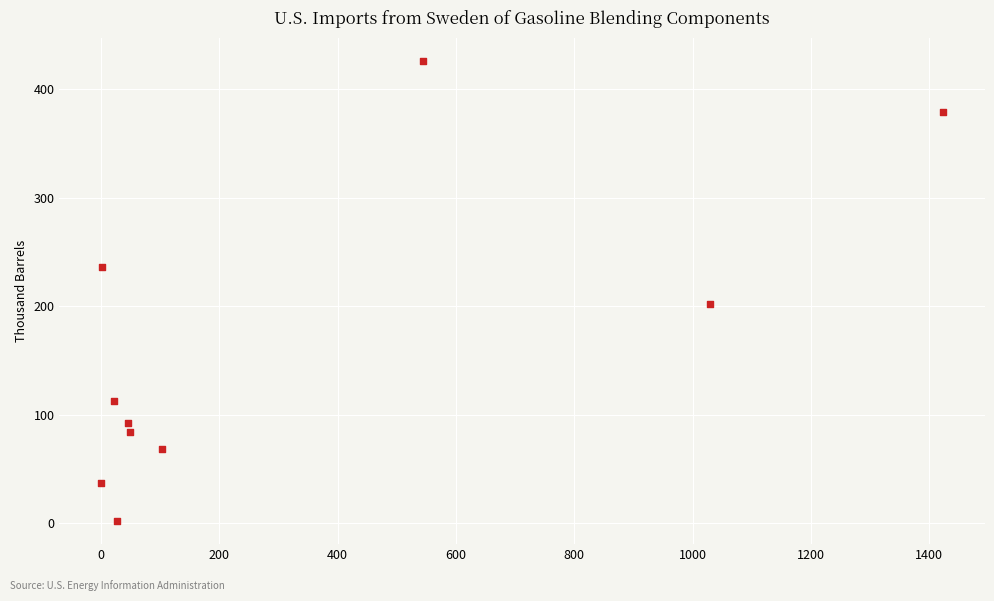

What Y value in the scatter plot is closest to 213?

202.0